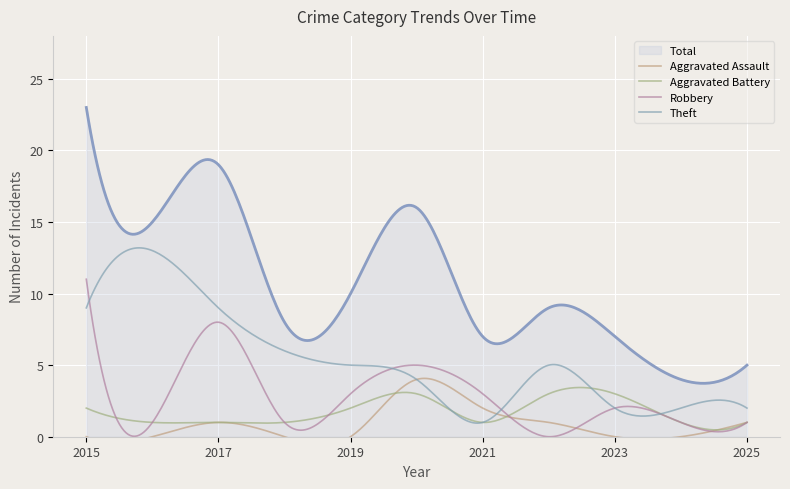

What is the spread (max minus min) of values at 2023?

7